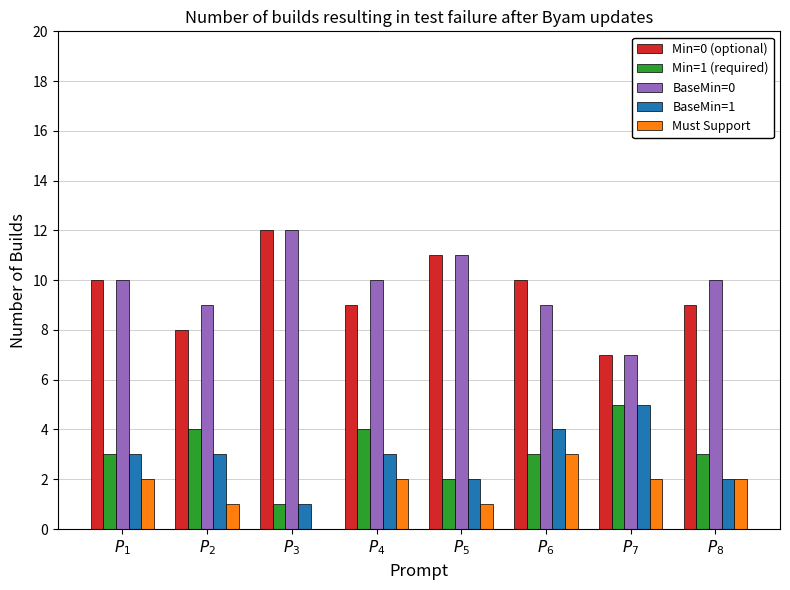

What is the maximum value shown in the chart?

12